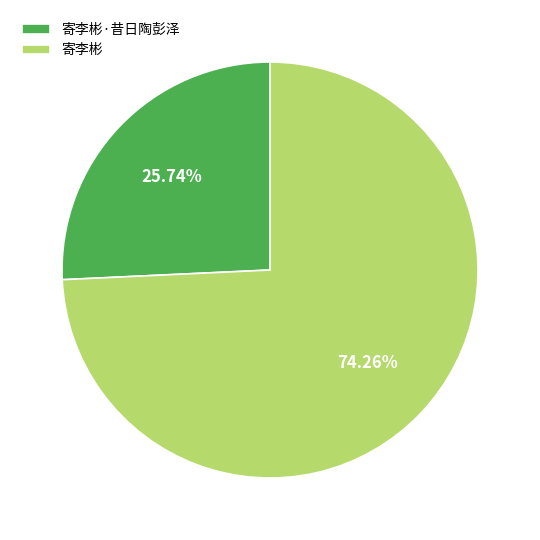

Combined, do 寄李彬 and 寄李彬·昔日陶彭泽 account for over 50%?

Yes